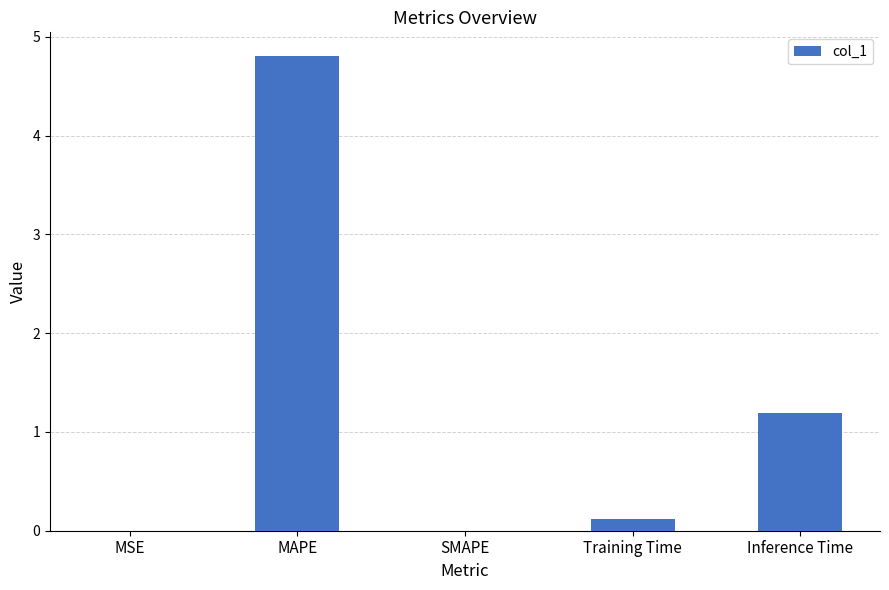

What is the sum of all values?

6.1